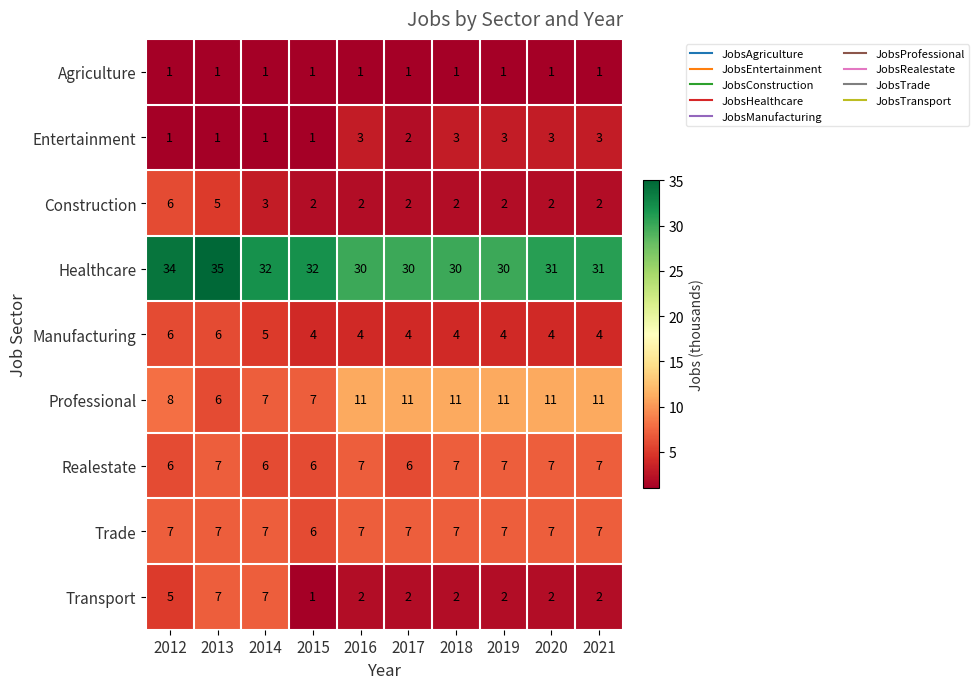

What is the maximum value for Trade?

7